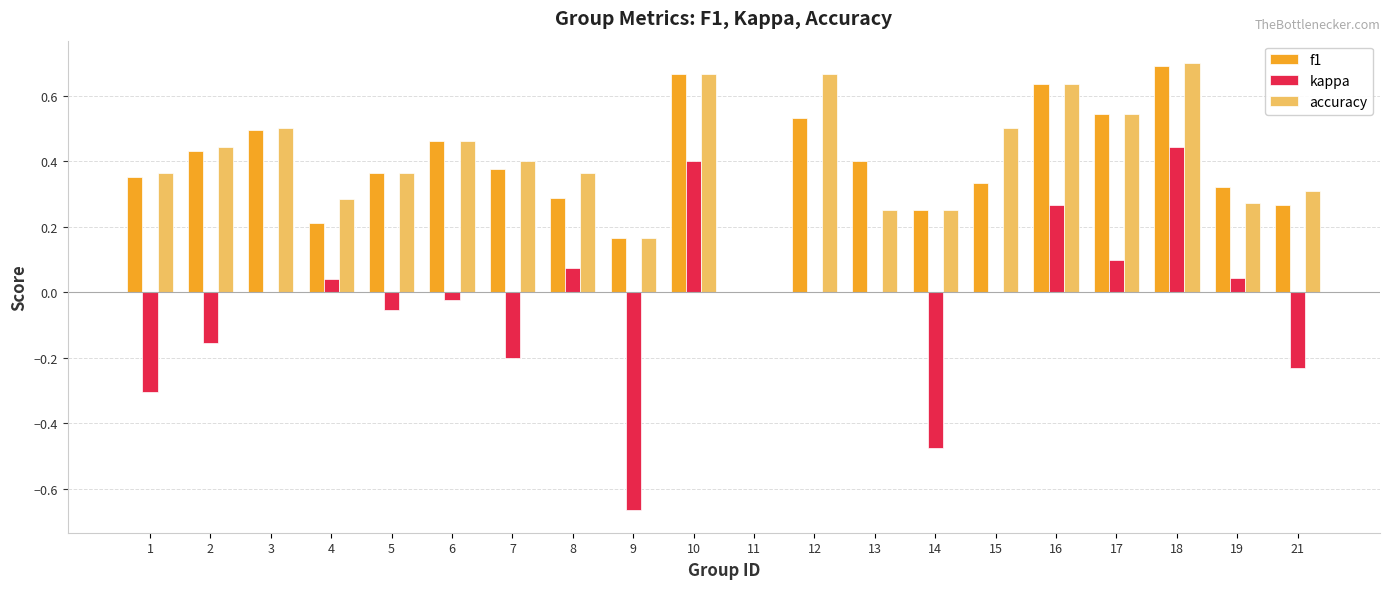

Is the value of kappa at 13 greater than the value of f1 at 18?

No